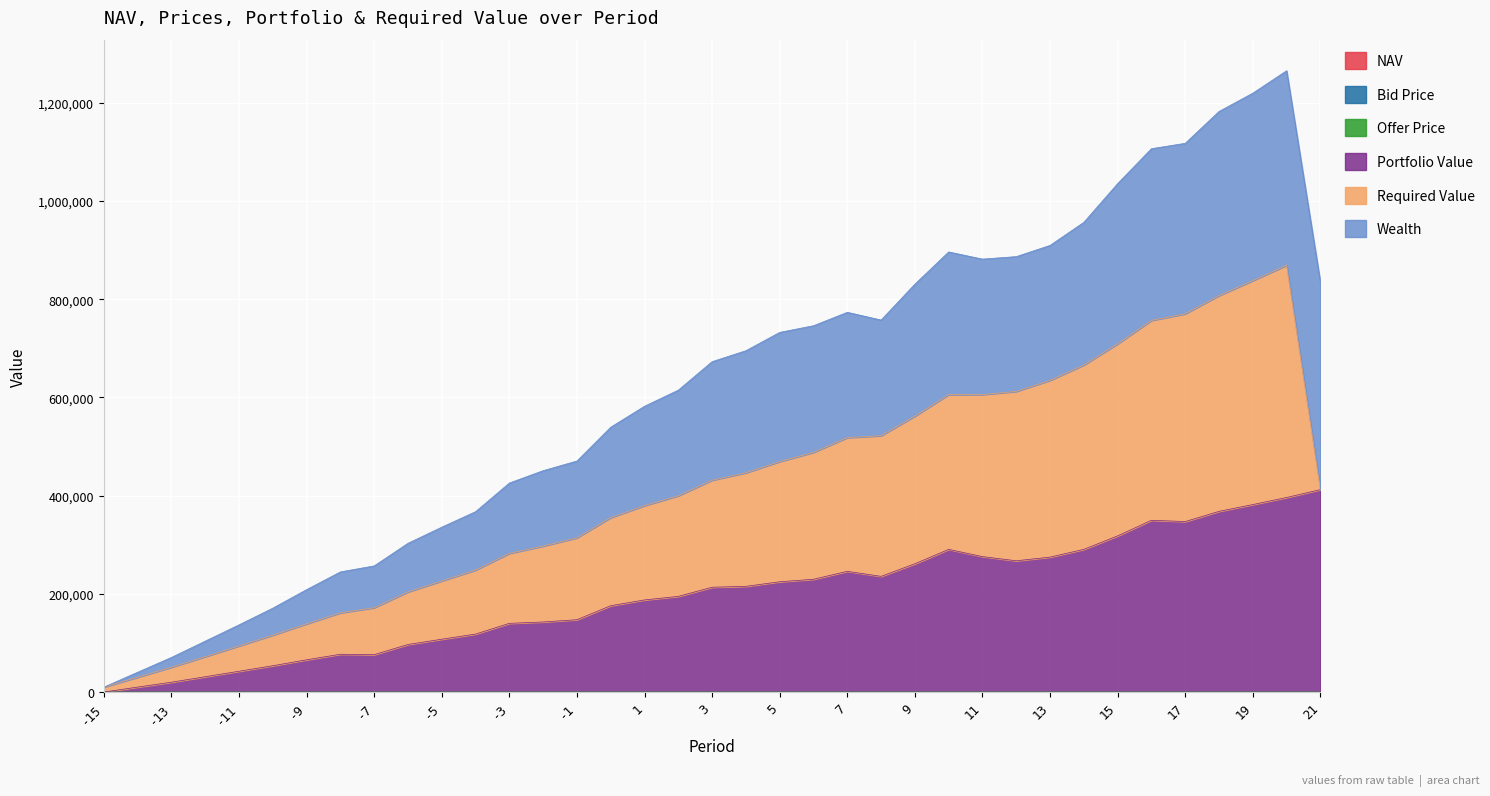

Does the chart display data point markers on the line(s)?

No